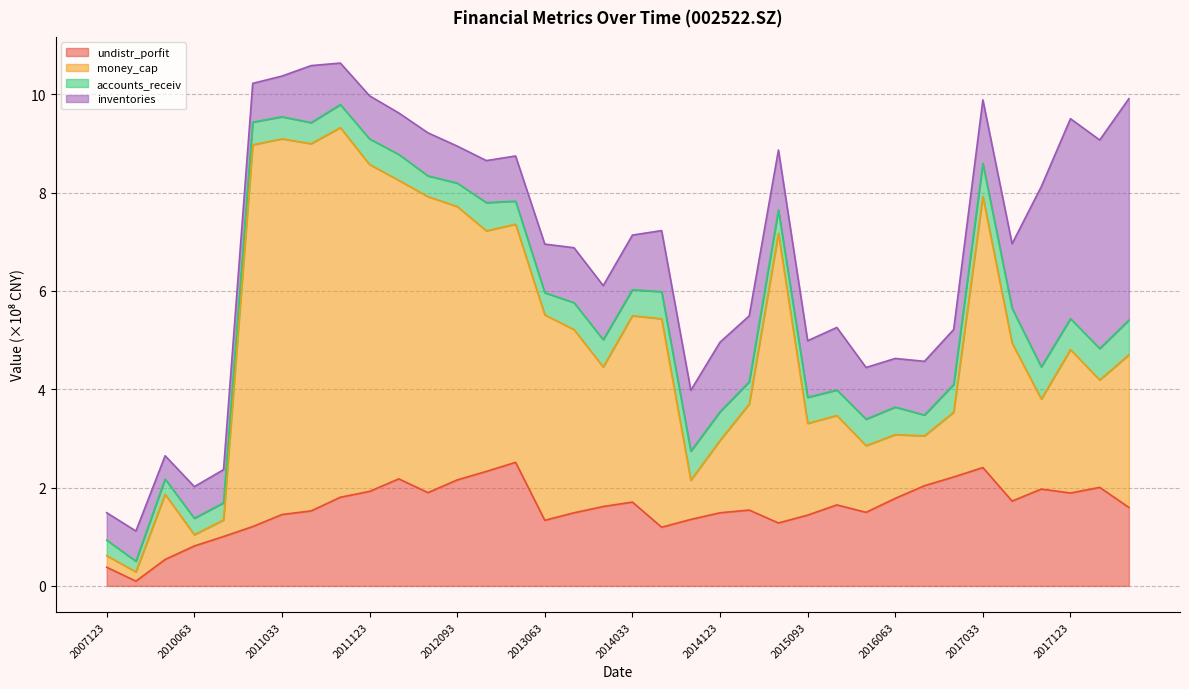

In money_cap, how many points are higher than both neighbors (excluding endpoints)?

10